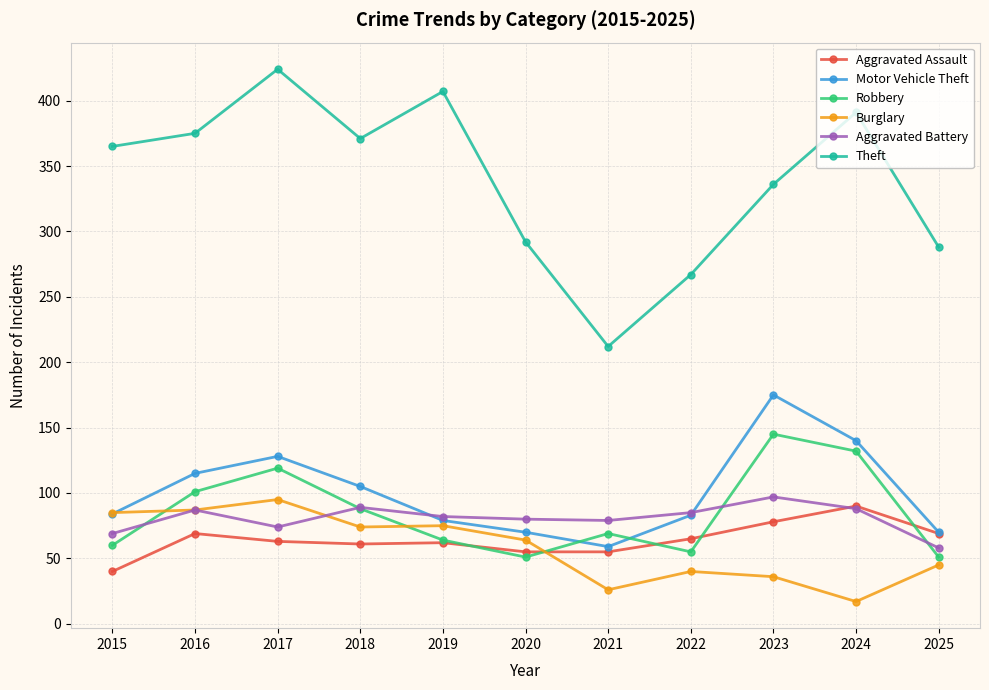

True or false: Aggravated Assault and Robbery intersect in this chart.

True